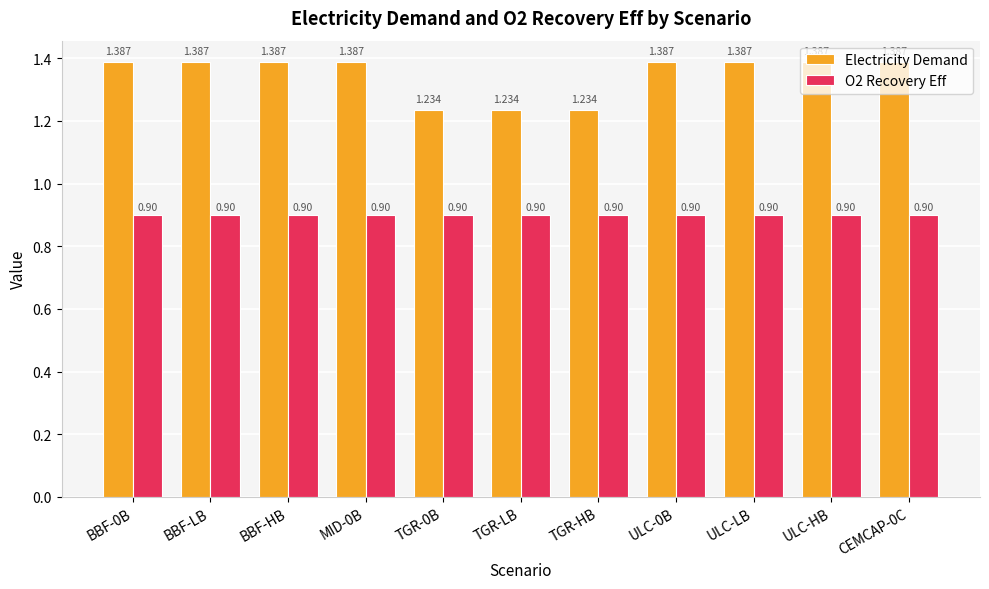

Are the bars grouped side by side (vs. stacked)?

Yes